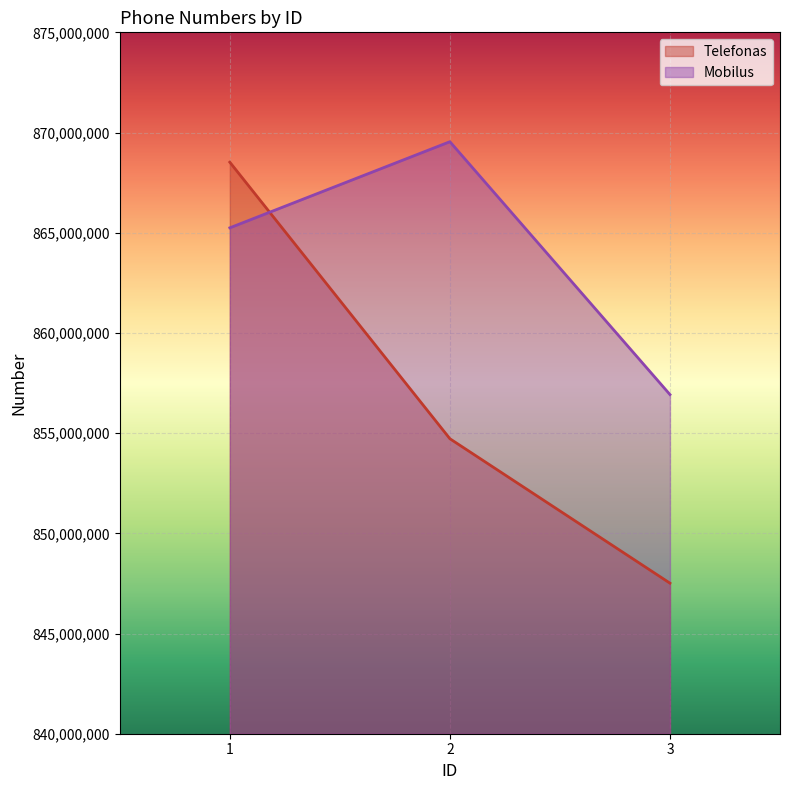

Which category has the highest value in the Mobilus series?

2